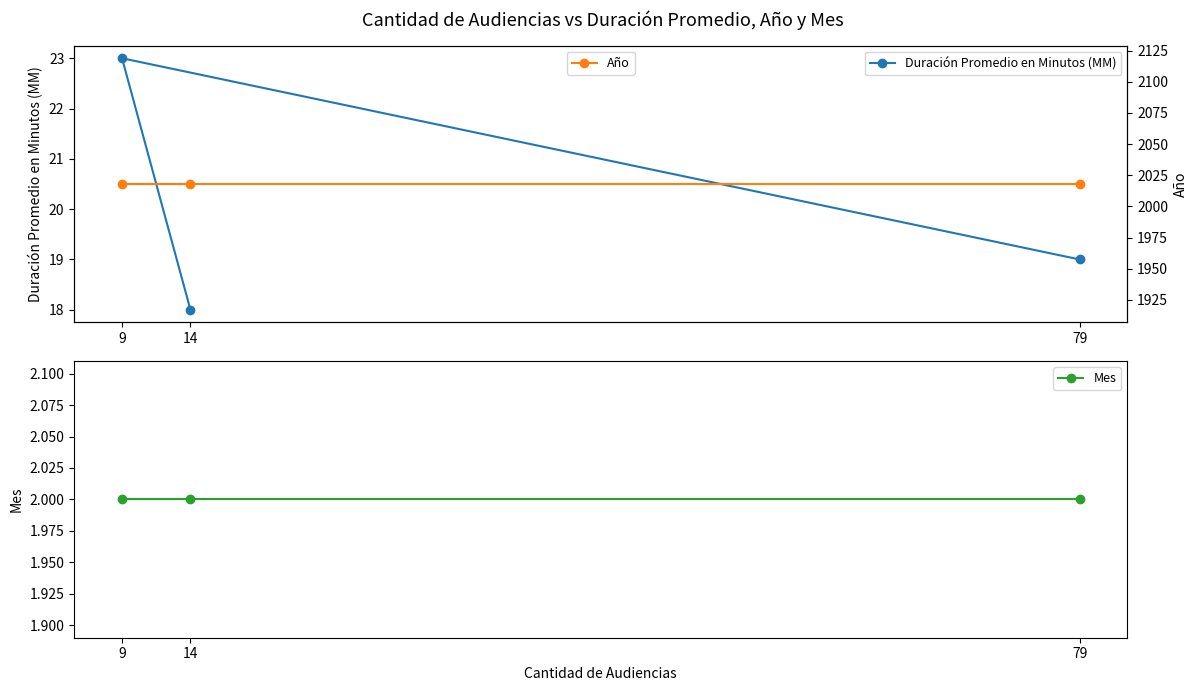

What is the sum of the Año values at 9 and 79?

4036